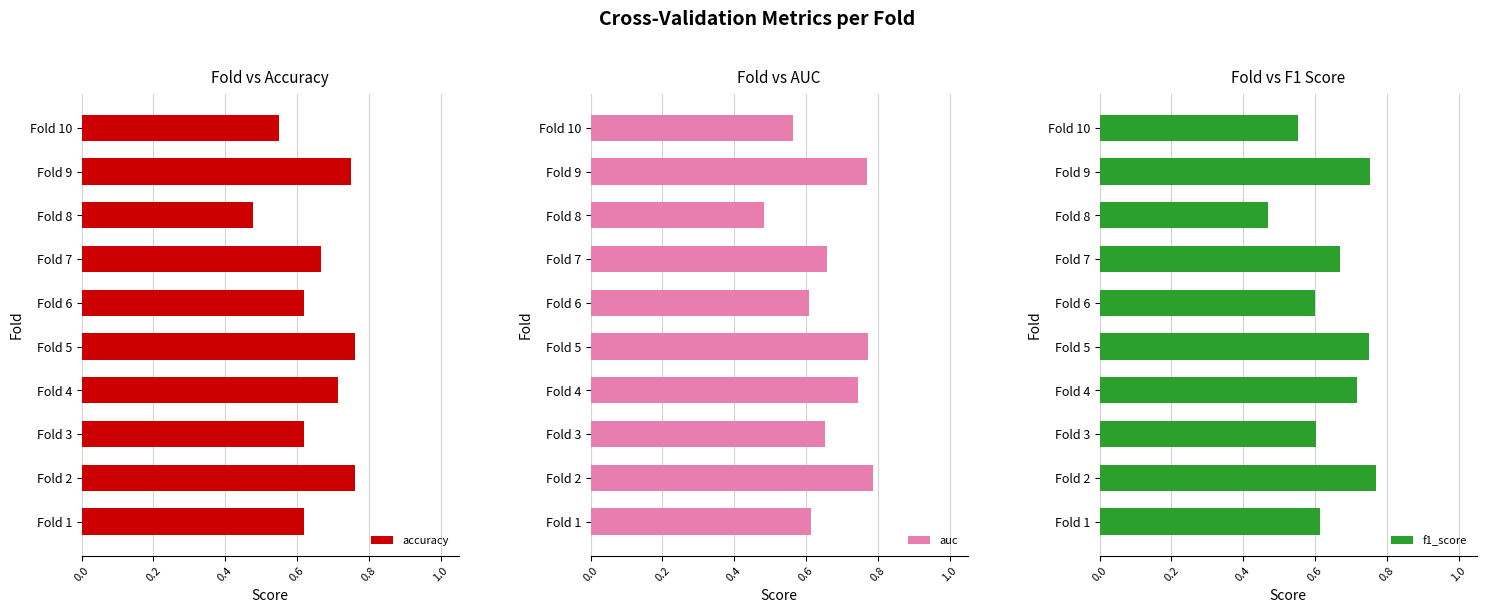

At which label is accuracy closest to 0?

Fold 8